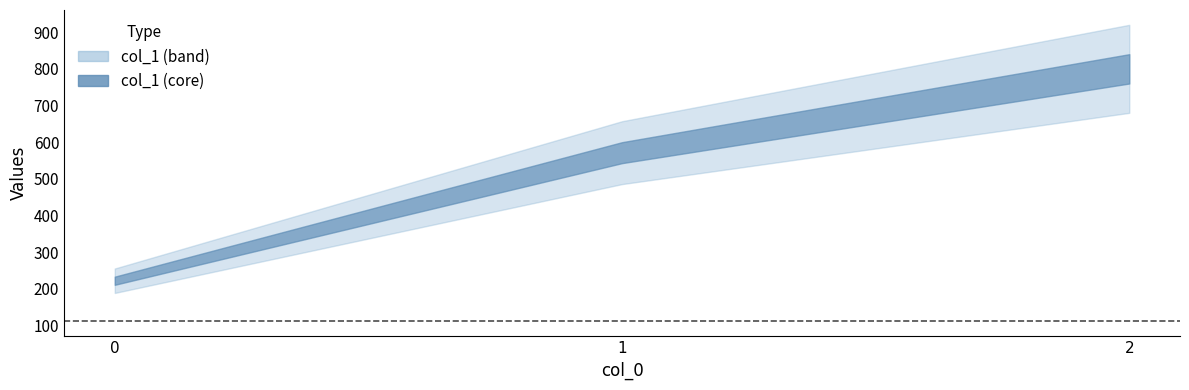

At which label is the value closest to 511?

1